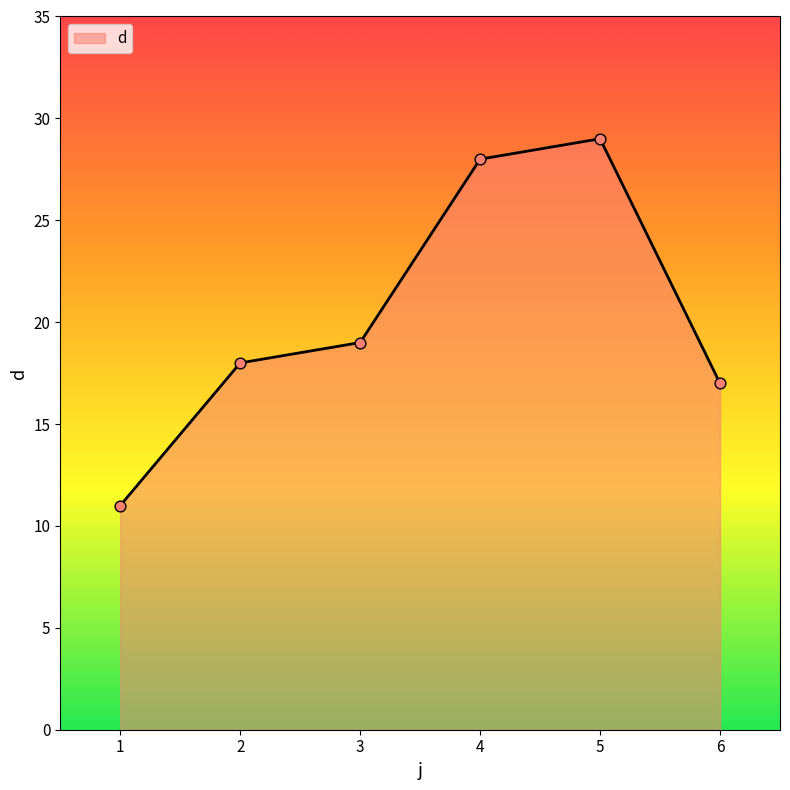

Approximately how many times larger is the value at 5 compared to 4?

1.0